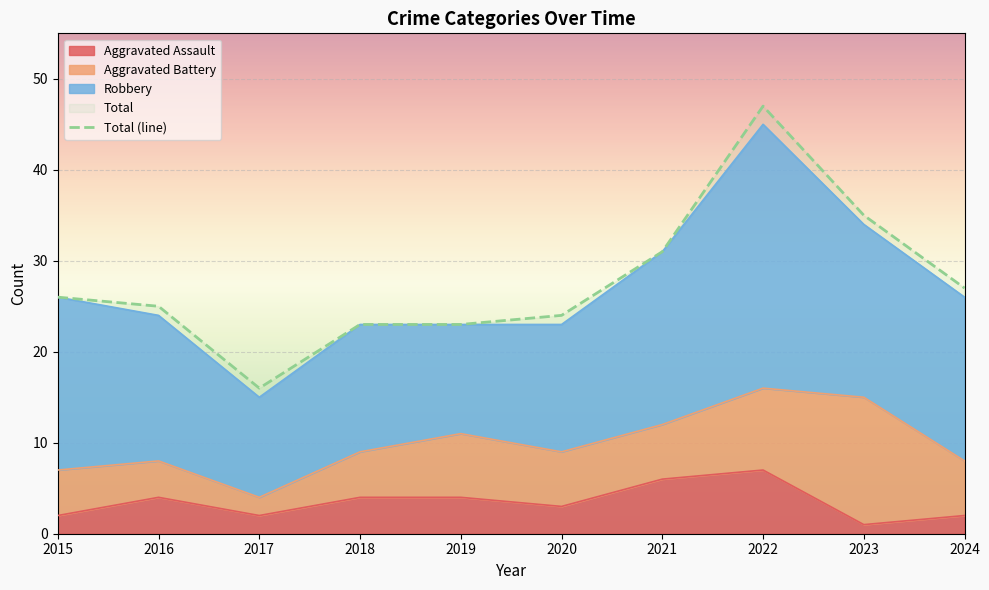

List the labels in order of value, largest first.

2022, 2023, 2021, 2024, 2015, 2016, 2020, 2018, 2019, 2017